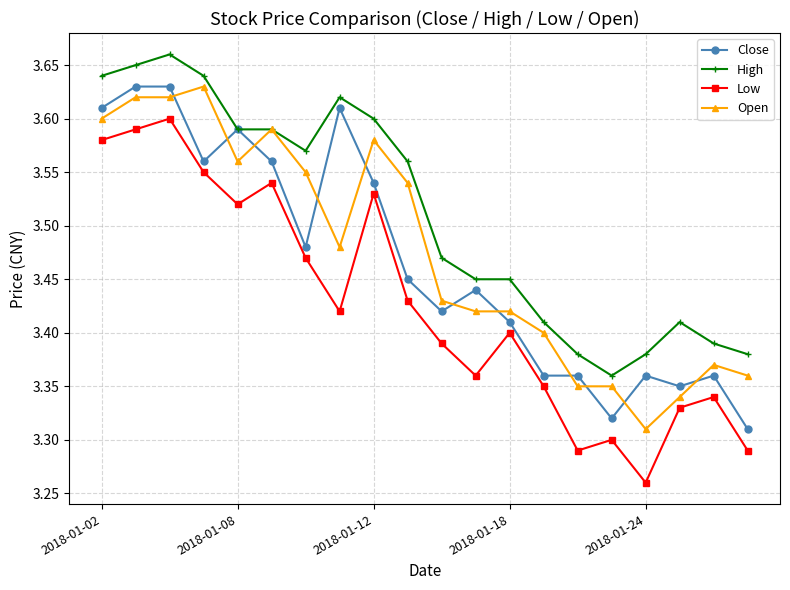

How many Close values are between 3 and 4?

20